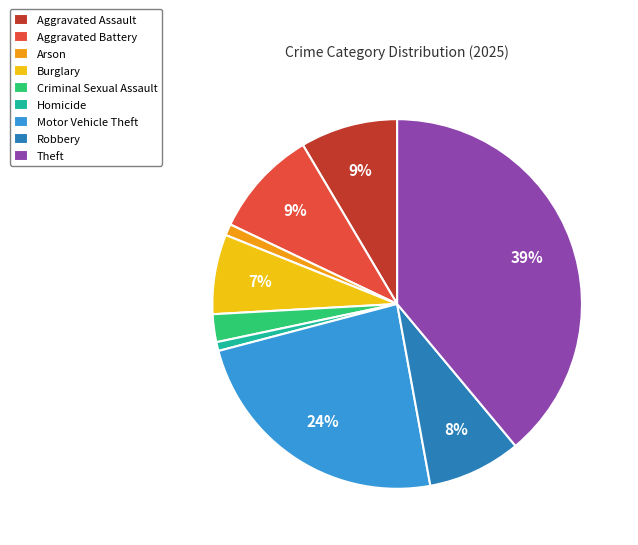

Is the sum of Theft and Aggravated Assault greater than half?

No